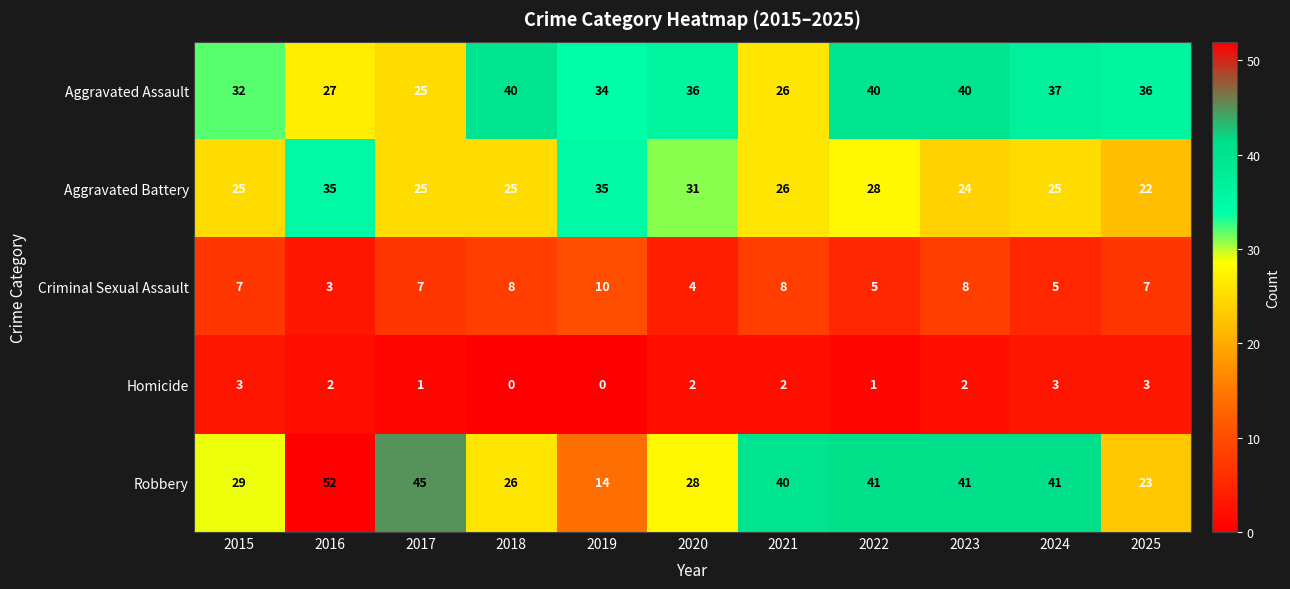

Rank the series by their maximum value, from lowest to highest.

Homicide, Criminal Sexual Assault, Aggravated Battery, Aggravated Assault, Robbery